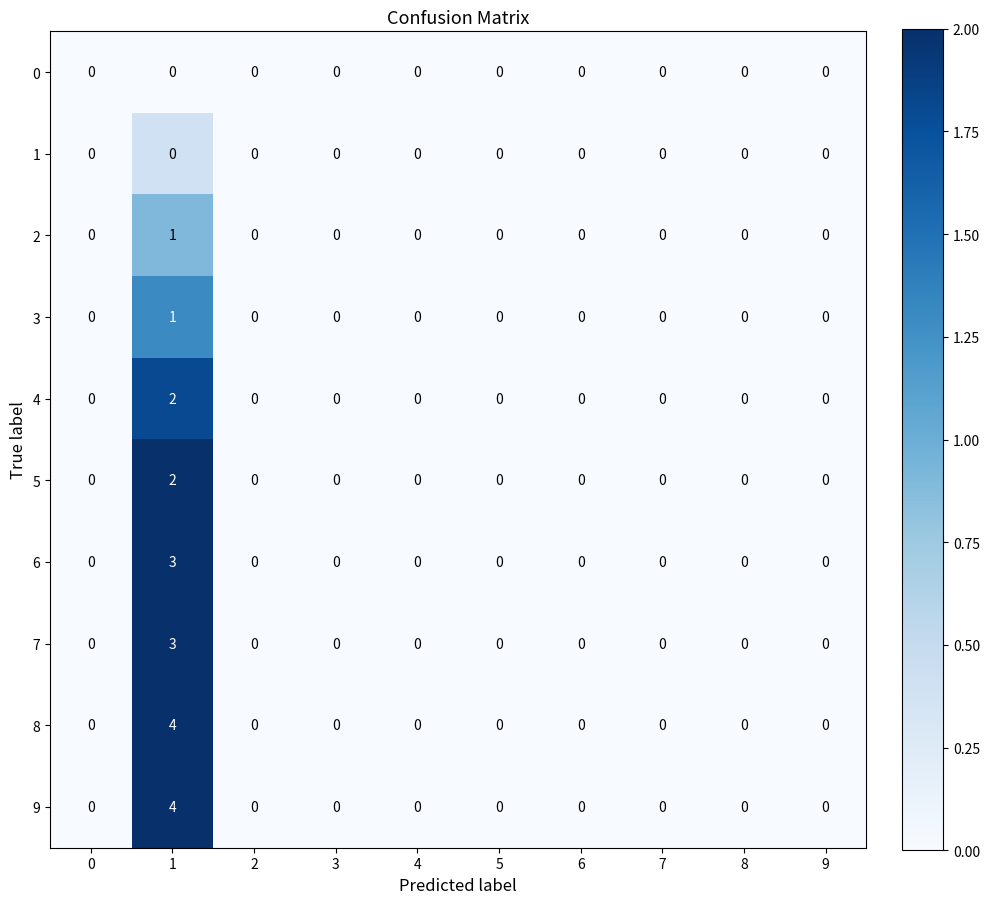

True or false: 4 has a value of 0 at 0.

True